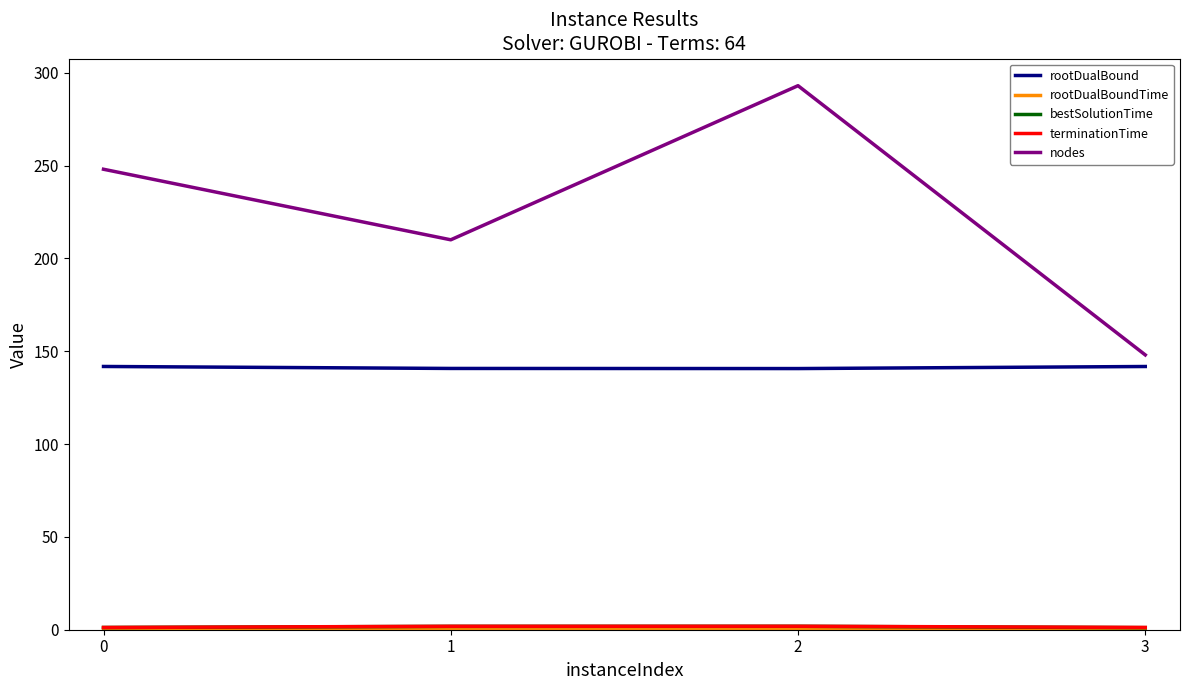

The value of rootDualBound at 0 is 141.8. True or false?

True